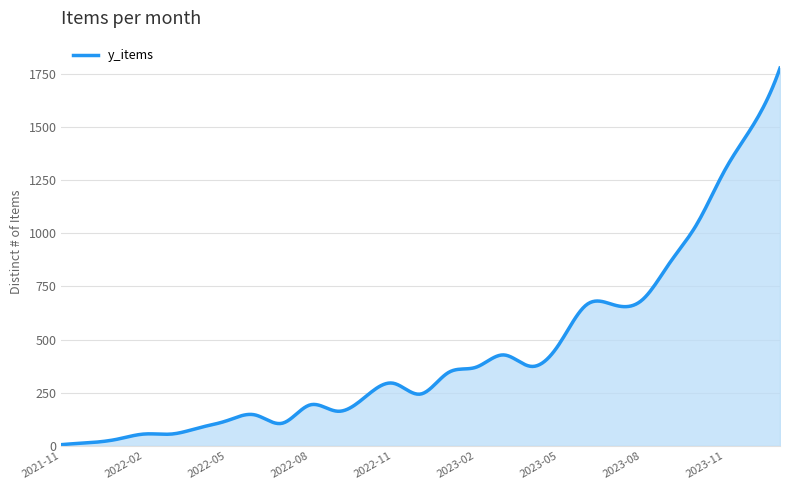

What is the difference between the second highest and minimum values?

1739.8